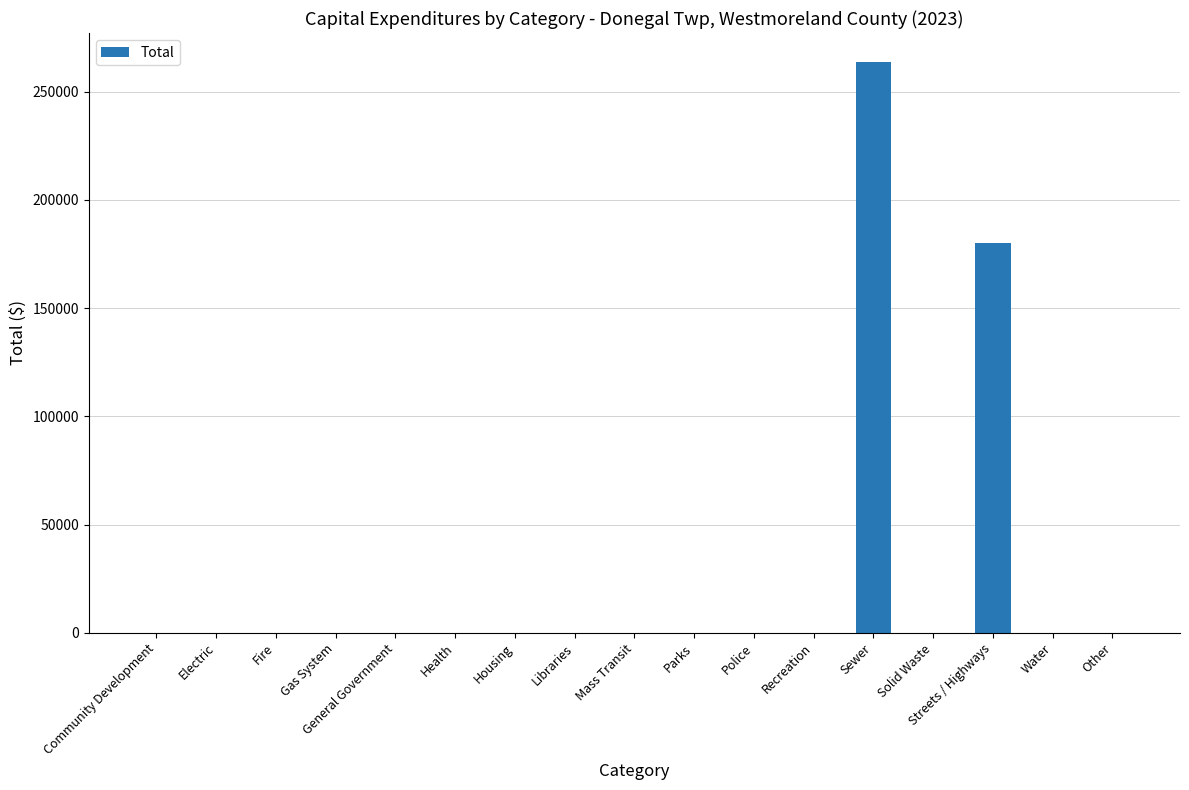

Reading left to right, list all the values displayed in this chart.

Community Development=0	Electric=0	Fire=0	Gas System=0	General Government=0	Health=0	Housing=0	Libraries=0	Mass Transit=0	Parks=0	Police=0	Recreation=0	Sewer=263894	Solid Waste=0	Streets / Highways=179984	Water=0	Other=0